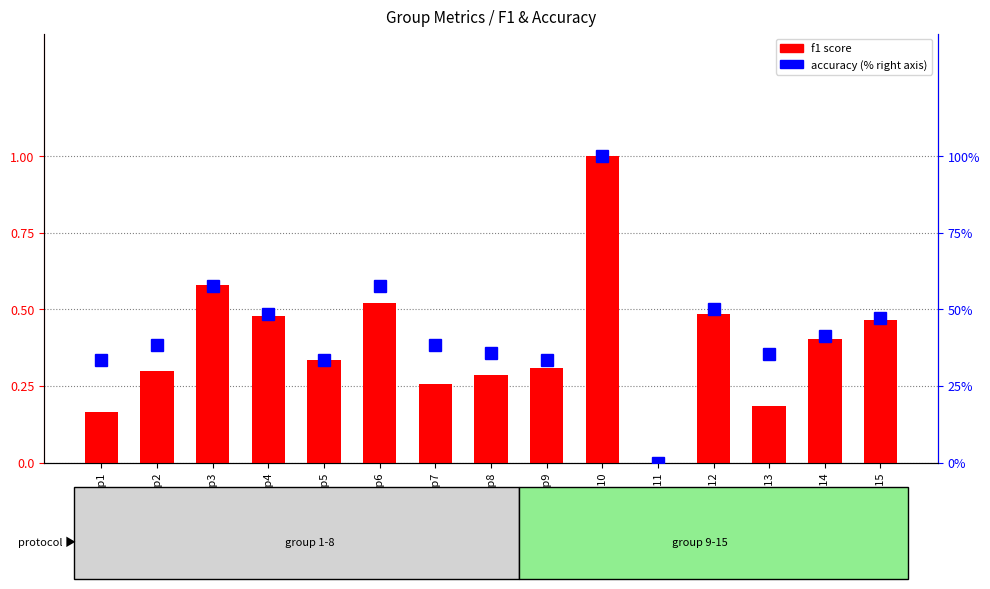

The f1 series shows 0.2 at Group13. True or false?

True